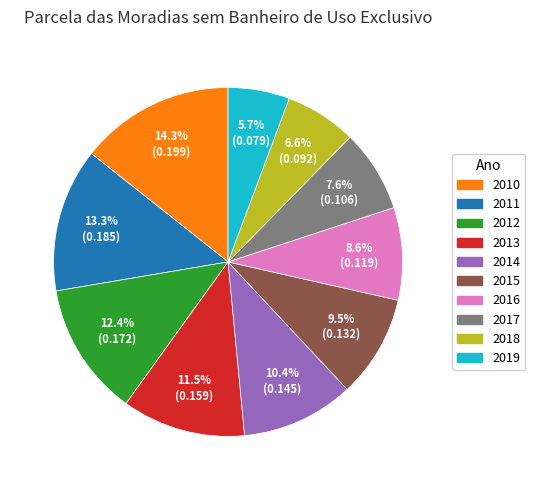

Between 2010 and 2019, which is larger?

2010